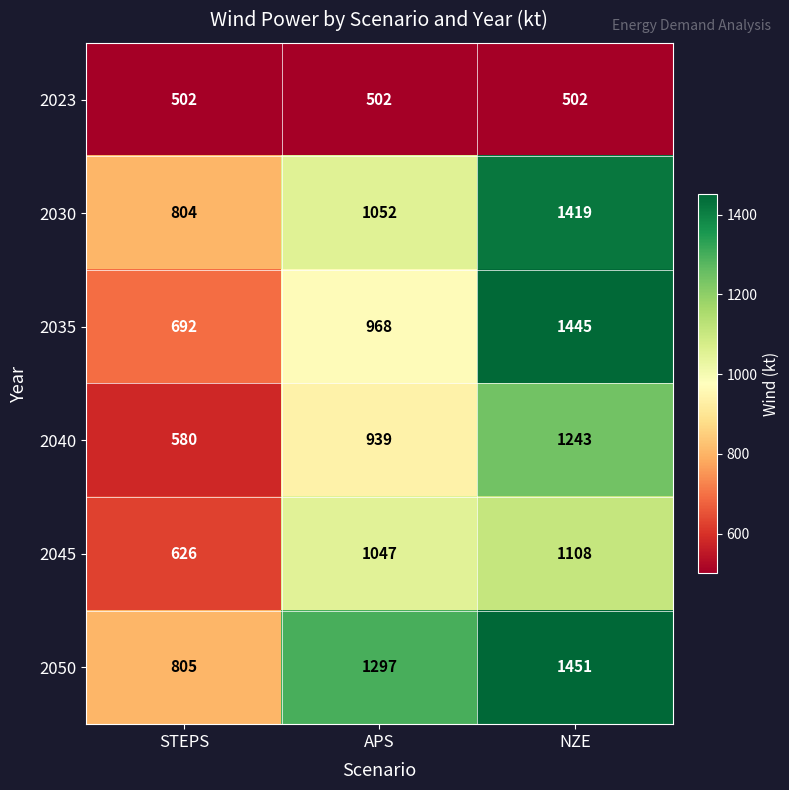

What is the total value across all series at STEPS?

4009